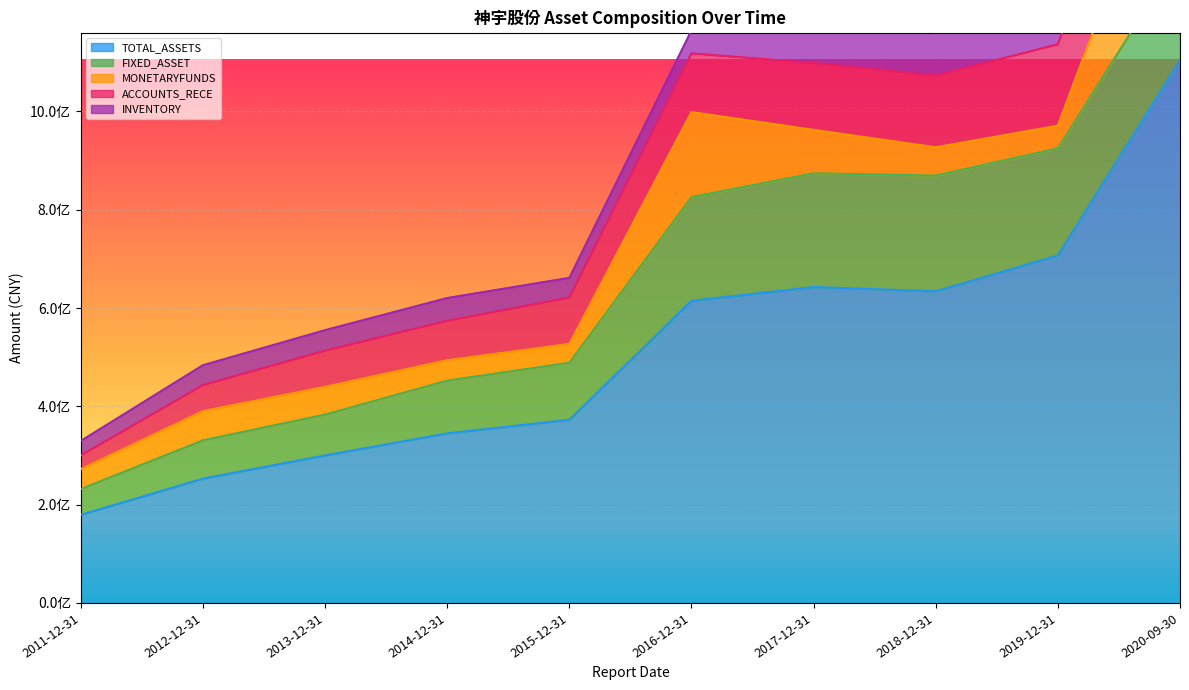

List the series in order of their peak value, highest first.

TOTAL_ASSETS, MONETARYFUNDS, FIXED_ASSET, ACCOUNTS_RECE, INVENTORY